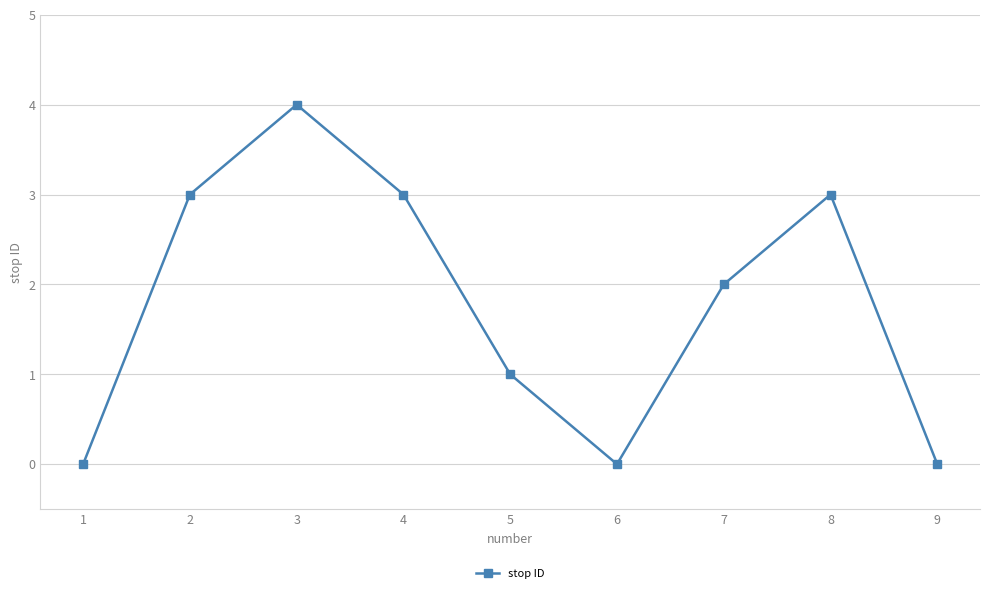

Count the number of categories in the chart.

9